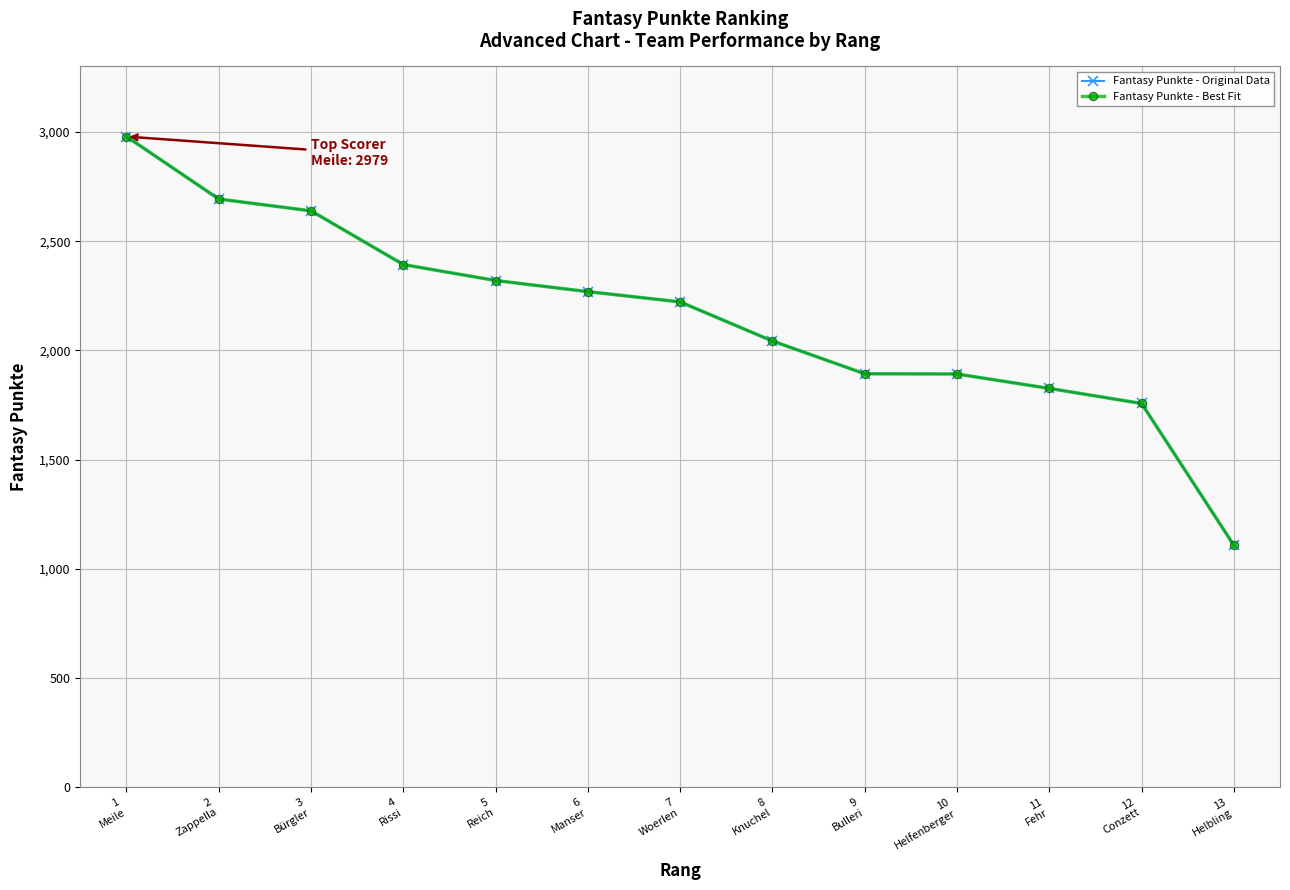

True or false: Fantasy Punkte - Best Fit and Fantasy Punkte - Original Data cross at least once.

False